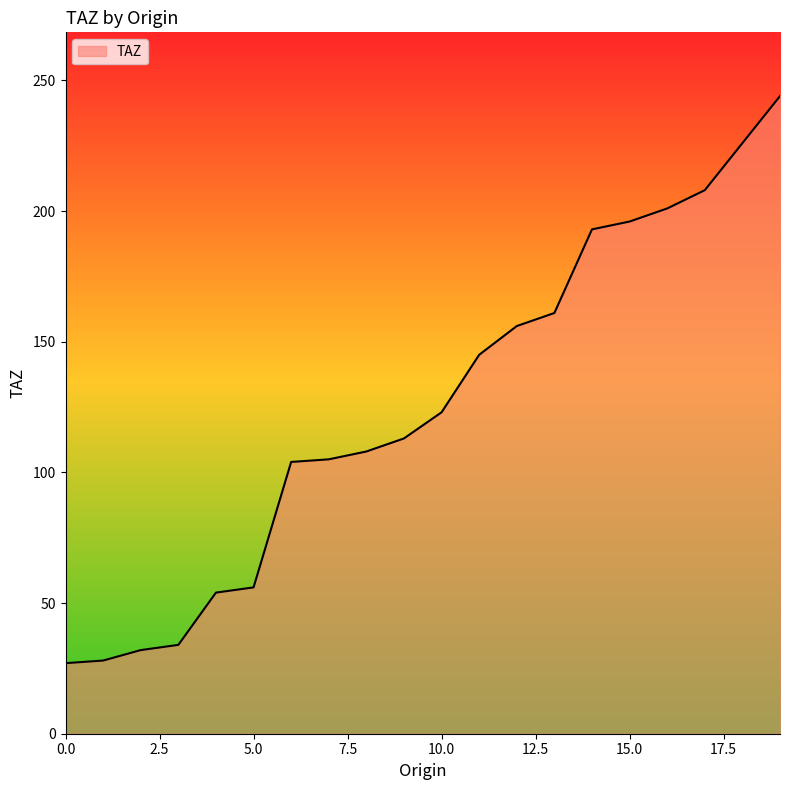

What is the greatest value displayed?

244